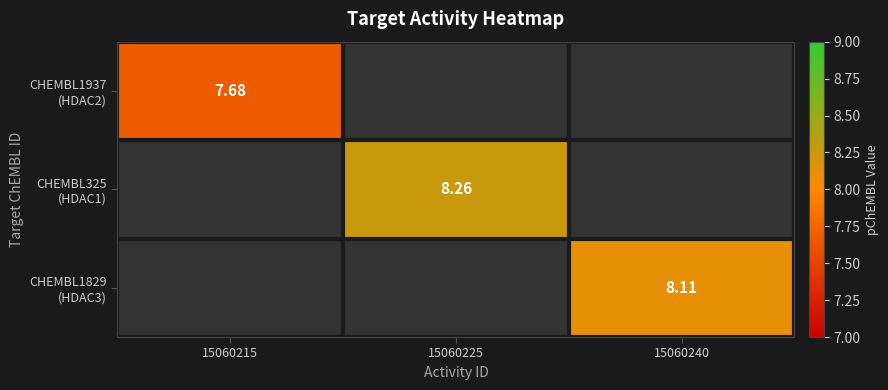

At how many categories does at least one series exceed 8?

2